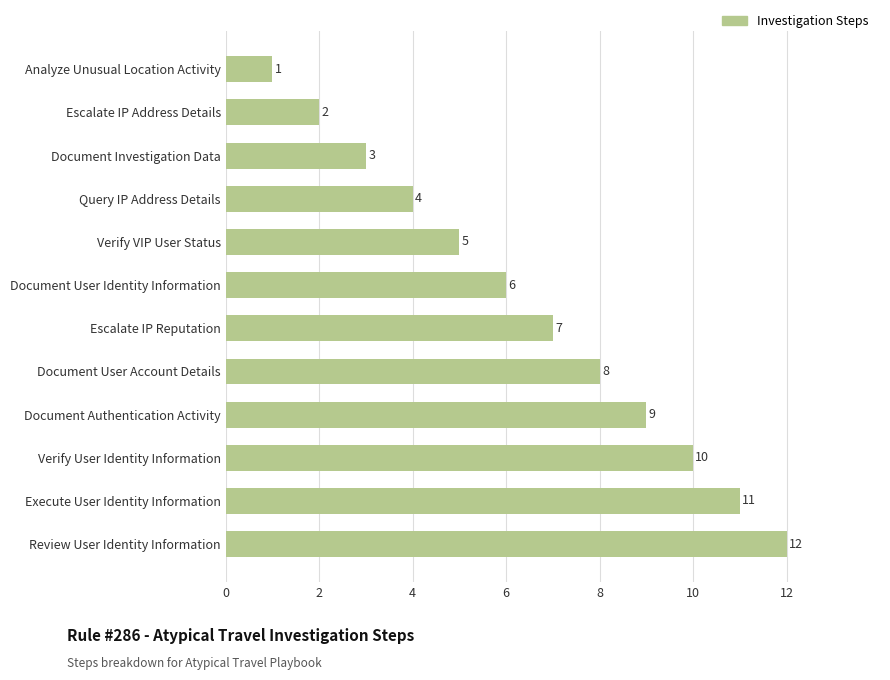

What is the sum of all values?

78